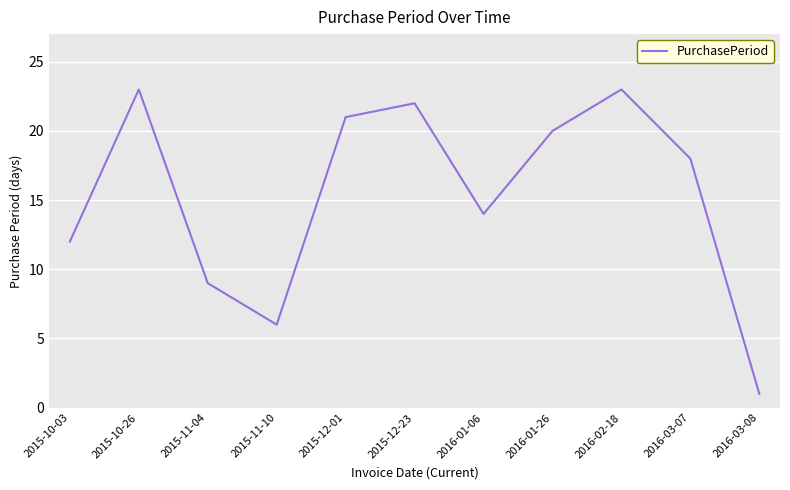

What is the difference between the values at 2016-02-18 and 2015-10-03?

11